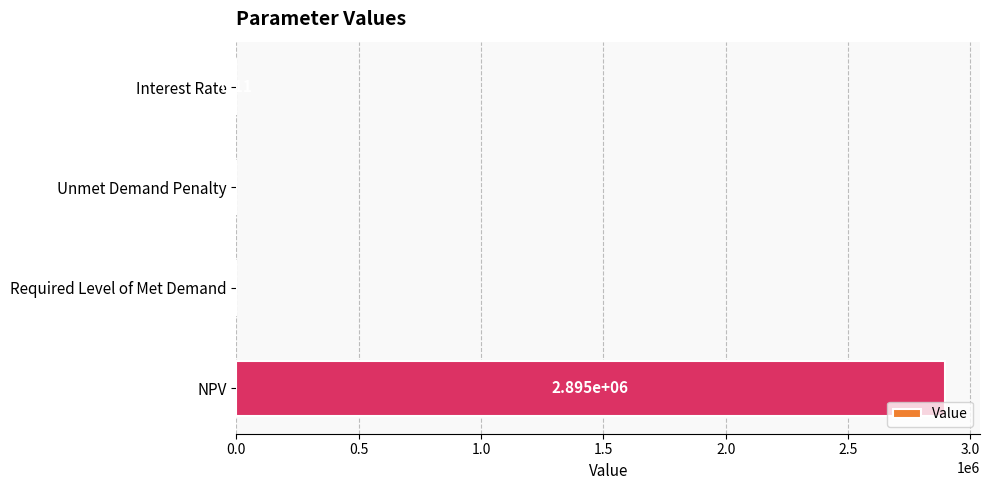

Between Interest Rate and NPV, which is larger?

NPV